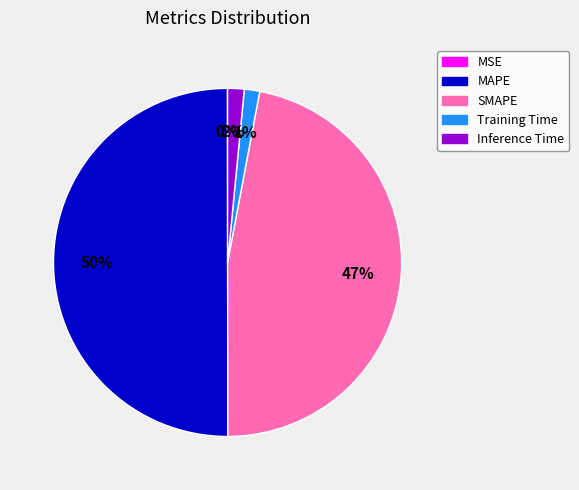

Which category has the biggest portion of the pie?

MAPE